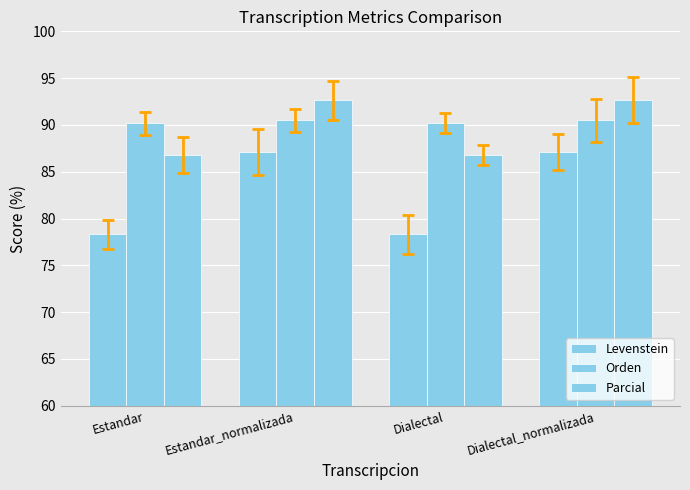

What is the sum of the Parcial values at Estandar and Dialectal_normalizada?

179.4